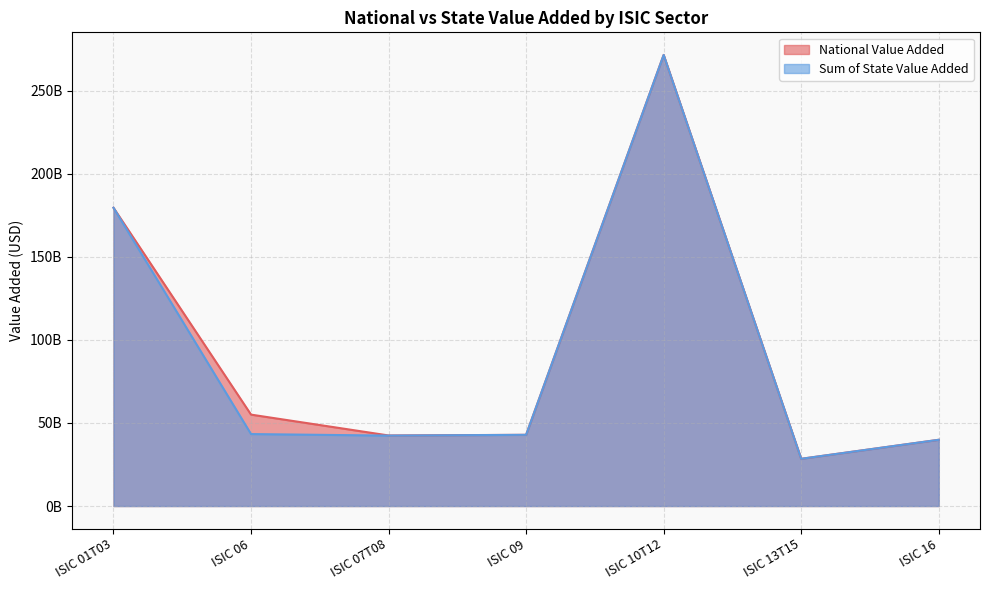

The Sum of State Value Added series shows 136342856323.8 at ISIC 10T12. True or false?

False